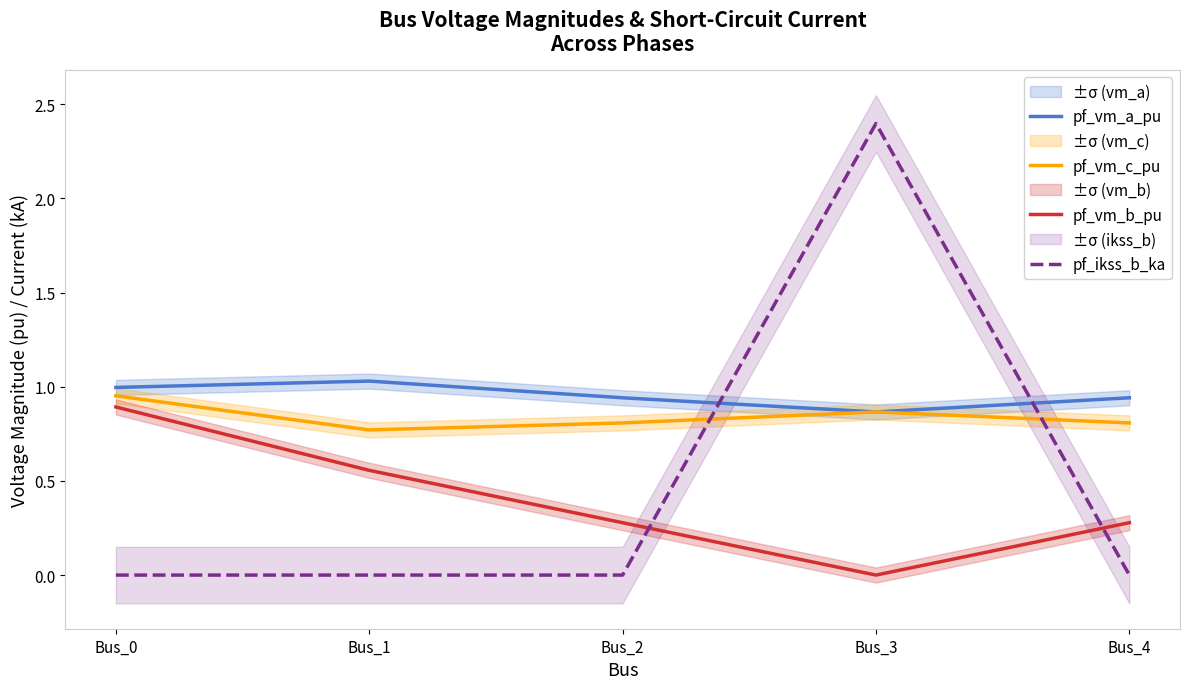

What is the maximum value shown in the chart?

2.4